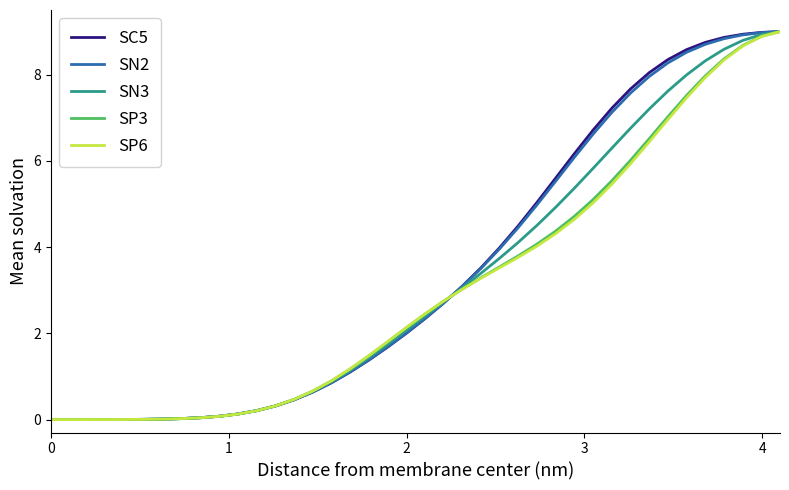

How many categories are shown in the chart?

40